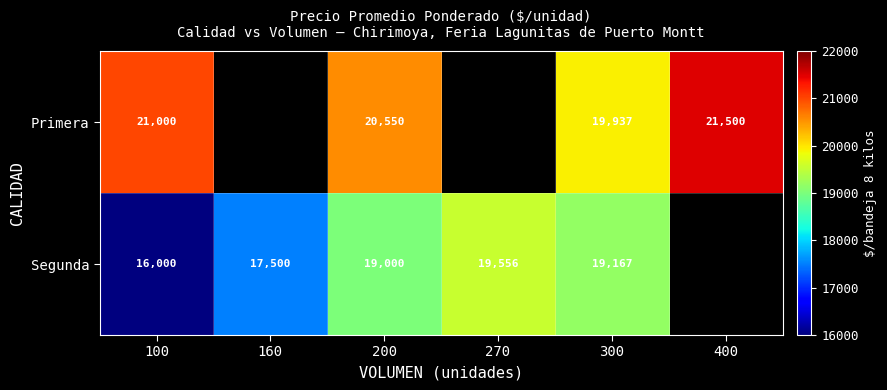

What is the difference between the highest and lowest values at 200?

1550